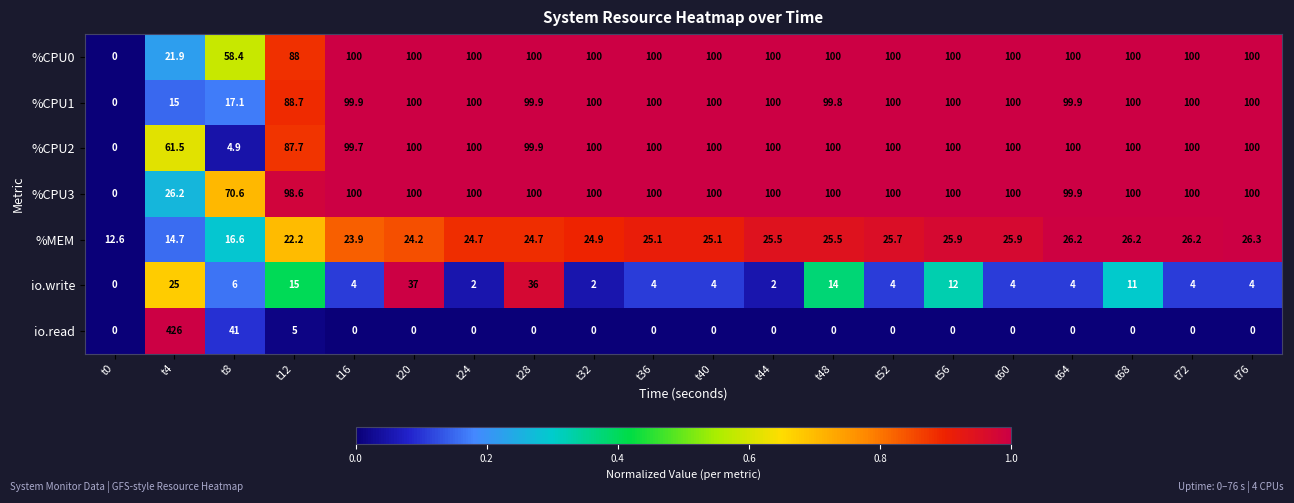

Which series has the largest total across all categories?

%CPU3